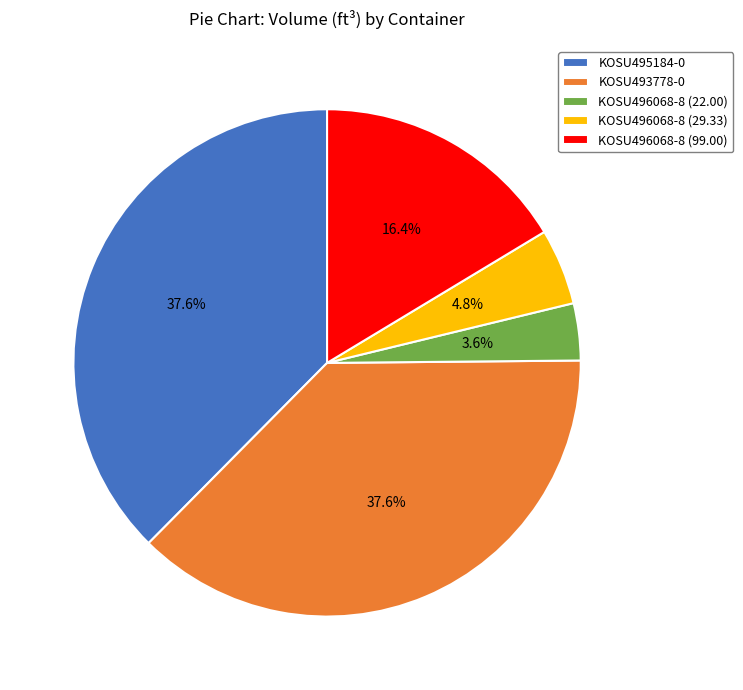

What is the smallest slice in the pie chart?

KOSU496068-8 (22.00)